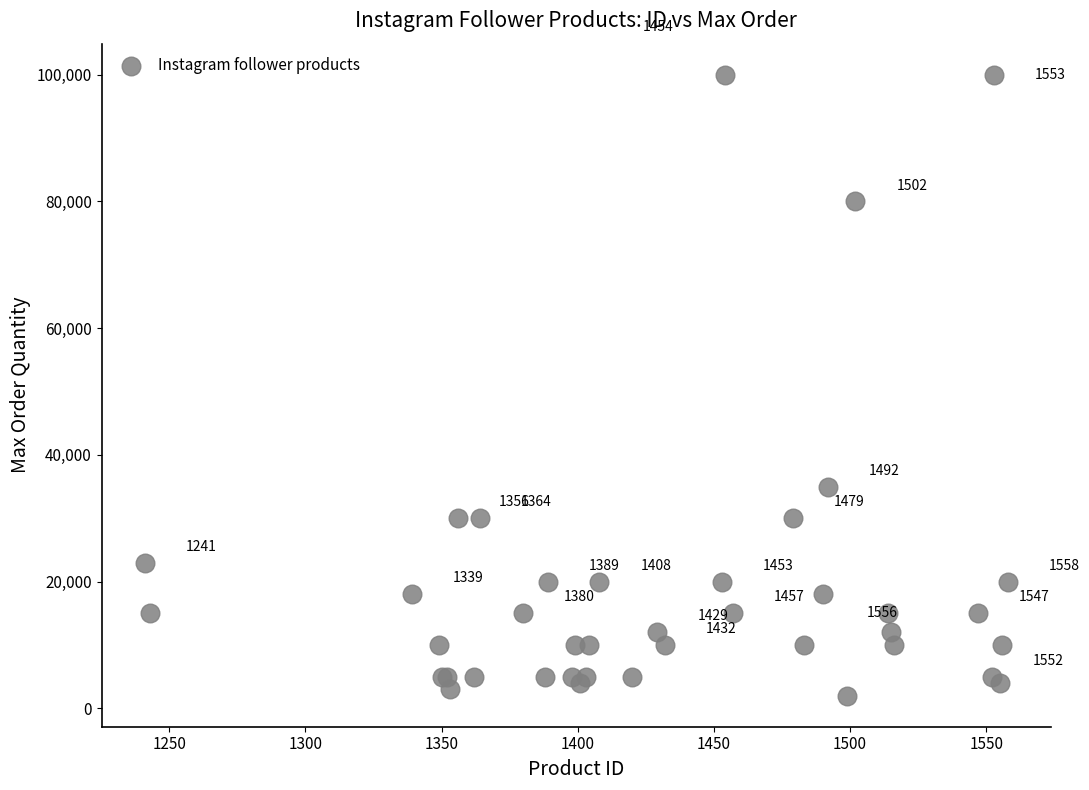

What Y value in the scatter plot is closest to 51000?

35000